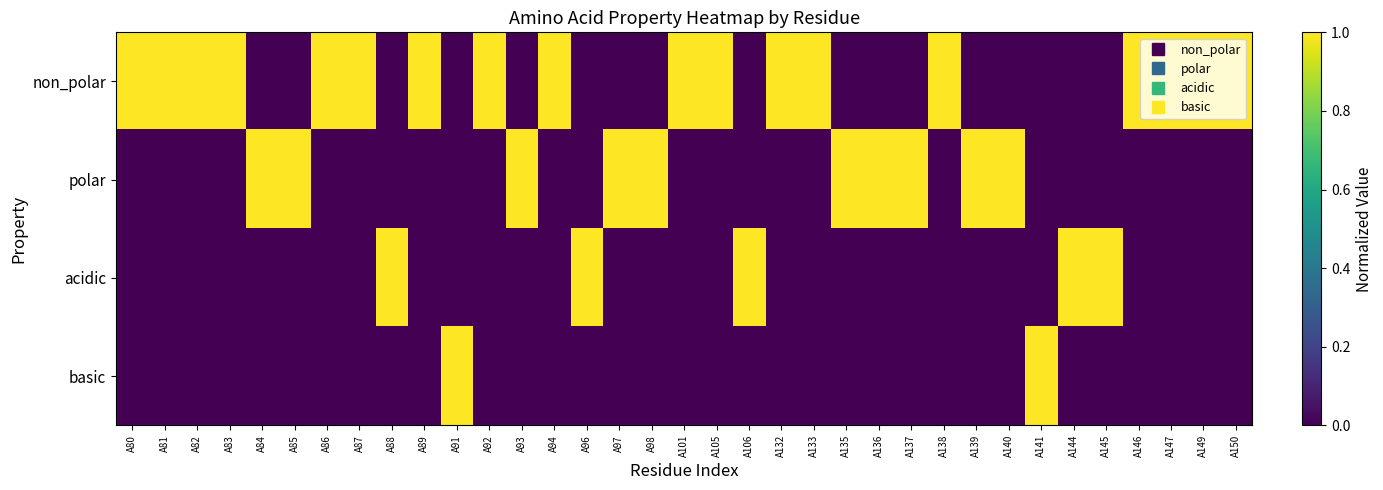

Which series has the largest range (max minus min)?

non_polar